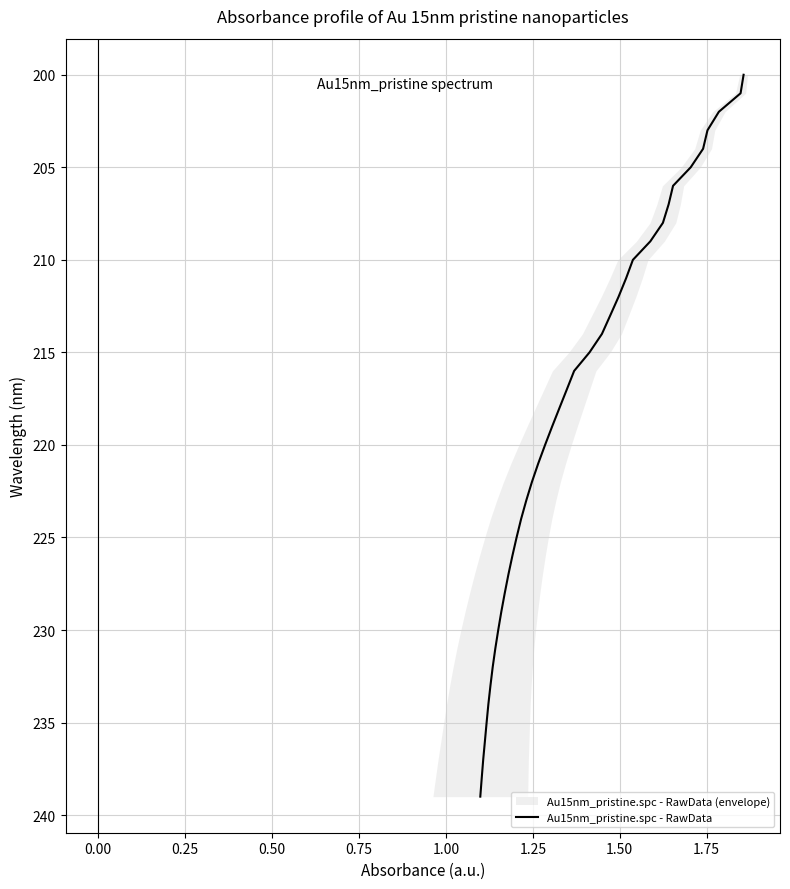

Does the chart display data point markers on the line(s)?

No